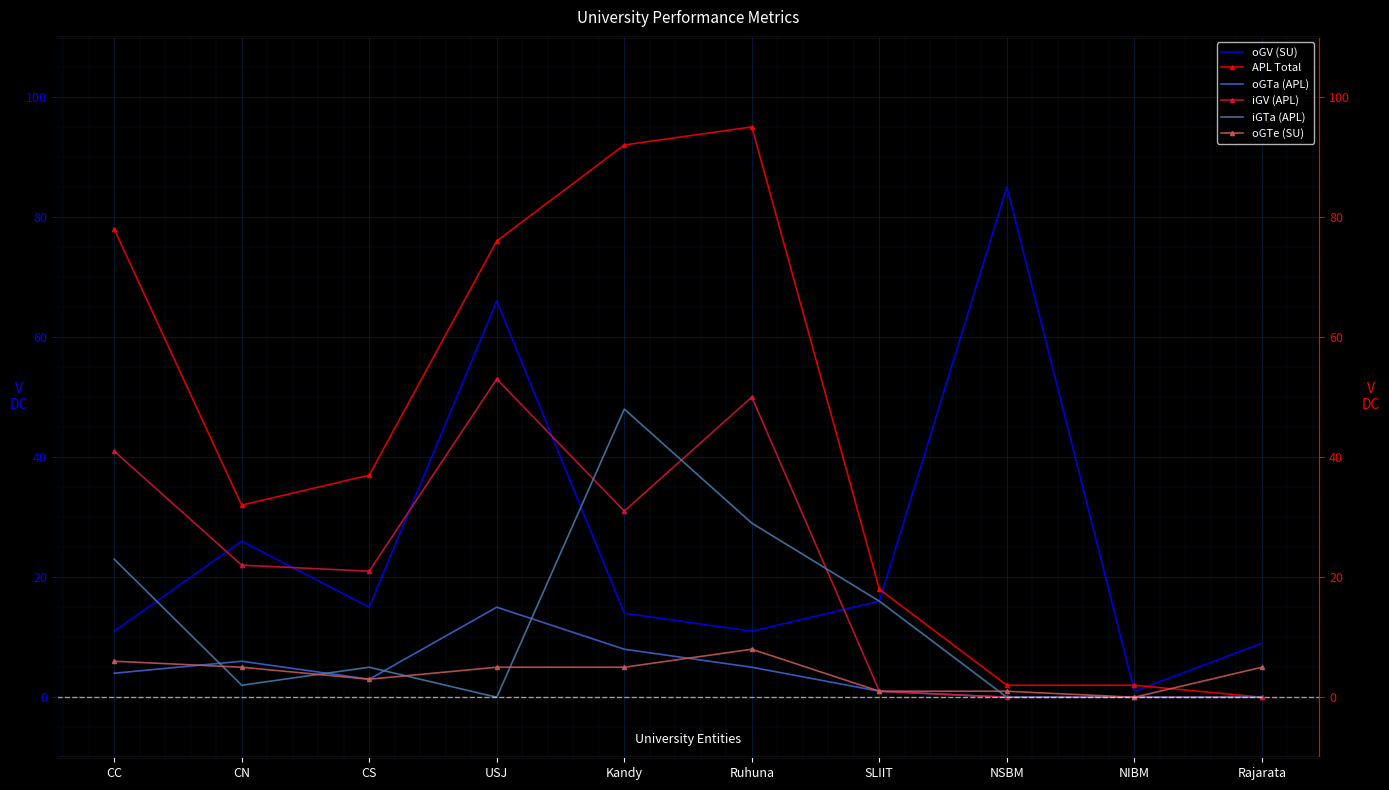

Reading left to right, what are all the values shown in this chart?

oGV (SU): CC=11	CN=26	CS=15	USJ=66	Kandy=14	Ruhuna=11	SLIIT=16	NSBM=85	NIBM=1	Rajarata=9
APL Total: CC=78	CN=32	CS=37	USJ=76	Kandy=92	Ruhuna=95	SLIIT=18	NSBM=2	NIBM=2	Rajarata=0
oGTa (APL): CC=4	CN=6	CS=3	USJ=15	Kandy=8	Ruhuna=5	SLIIT=1	NSBM=0	NIBM=0	Rajarata=0
iGV (APL): CC=41	CN=22	CS=21	USJ=53	Kandy=31	Ruhuna=50	SLIIT=1	NSBM=0	NIBM=0	Rajarata=0
iGTa (APL): CC=23	CN=2	CS=5	USJ=0	Kandy=48	Ruhuna=29	SLIIT=16	NSBM=0	NIBM=0	Rajarata=0
oGTe (SU): CC=6	CN=5	CS=3	USJ=5	Kandy=5	Ruhuna=8	SLIIT=1	NSBM=1	NIBM=0	Rajarata=5